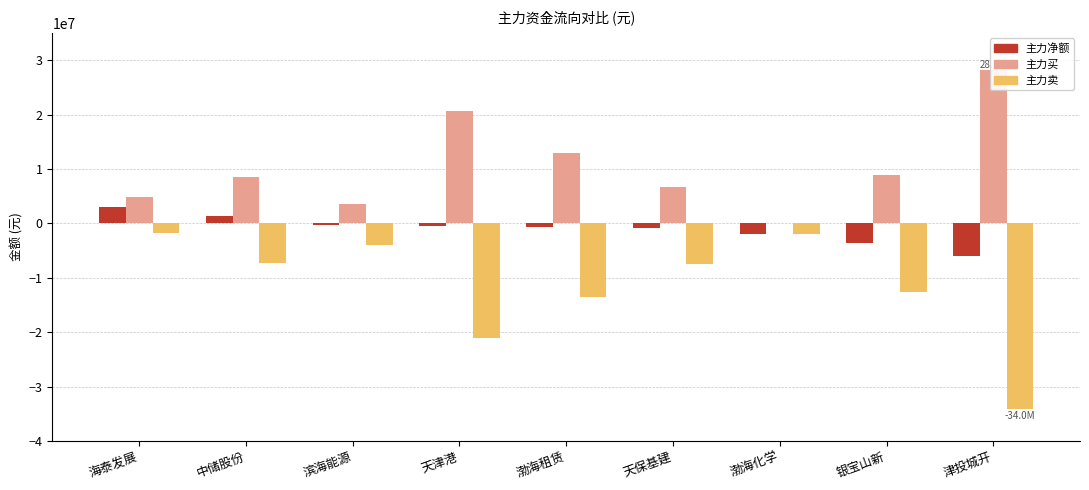

Rank the series by their average value, from lowest to highest.

主力卖, 主力净额, 主力买